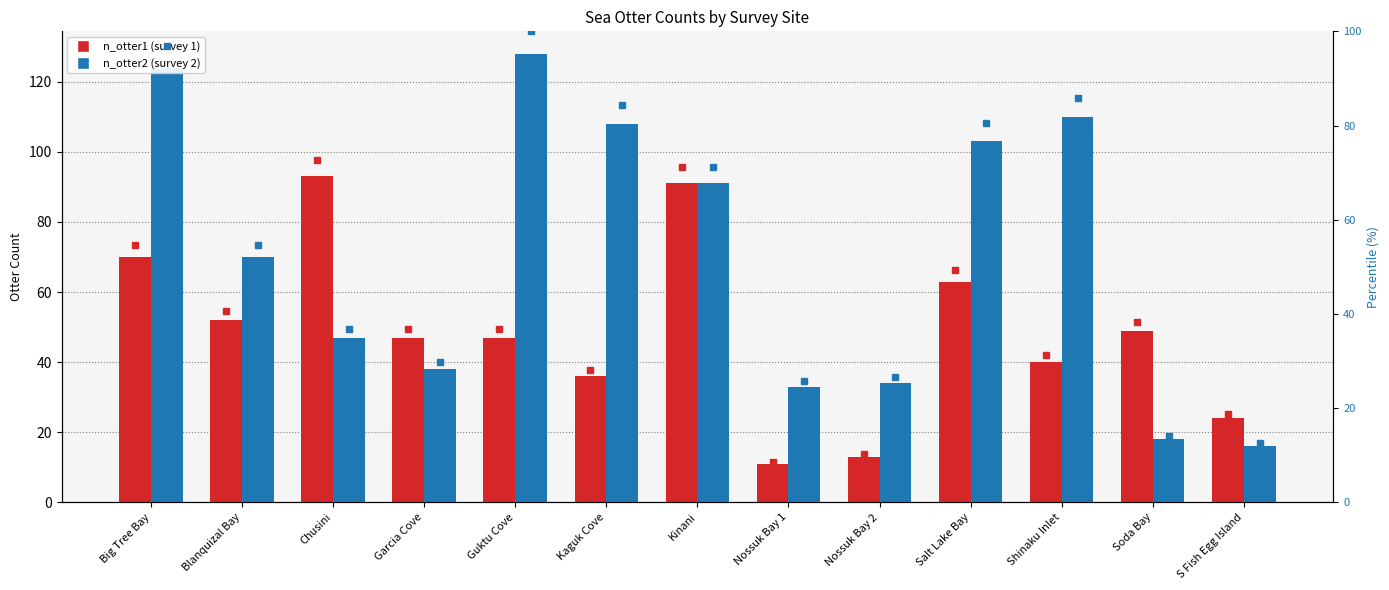

Does the chart contain stacked bars?

No